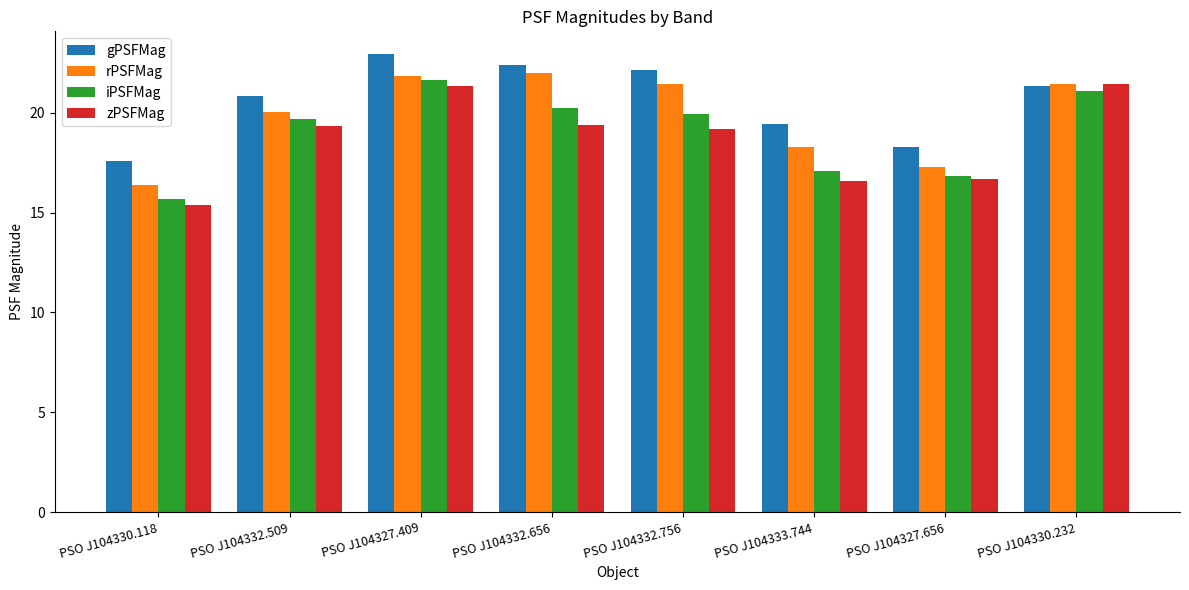

What is the label of the 5th bar from the right?

PSO J104332.656